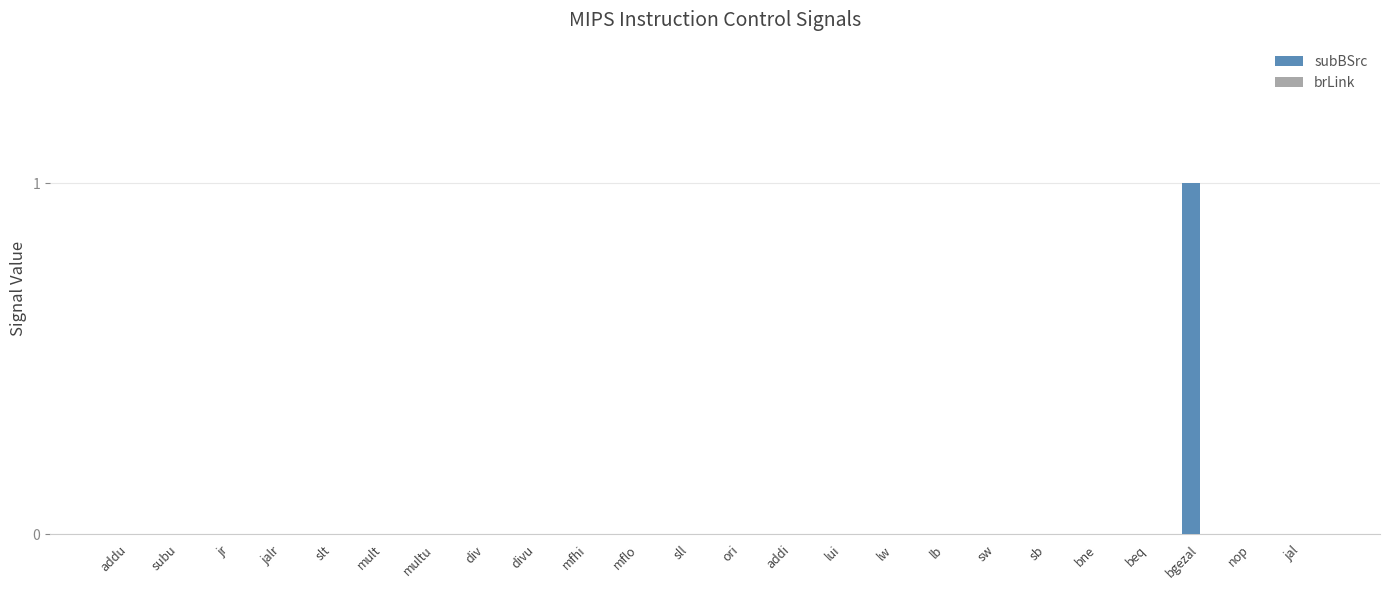

True or false: the data shows -1 at div.

False